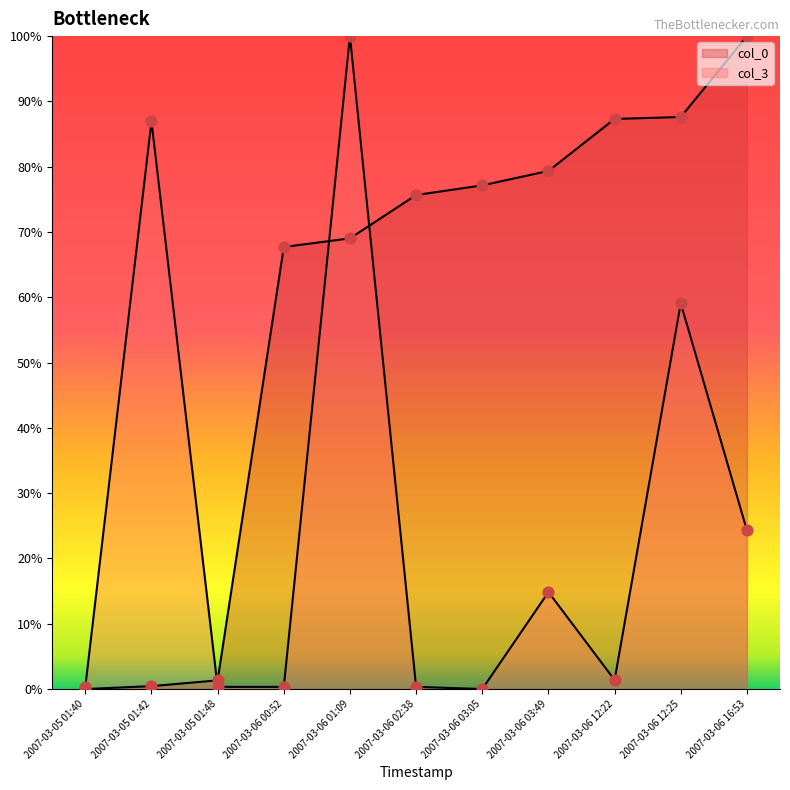

Which series has the largest total across all categories?

col_0